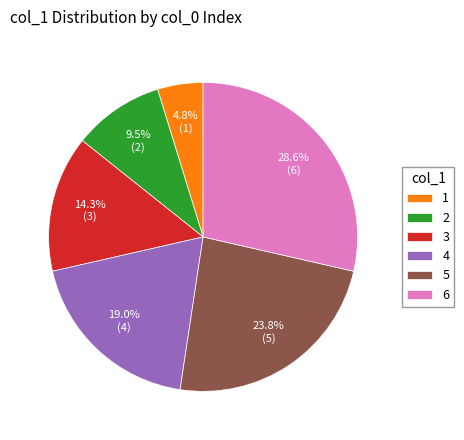

Is there a majority slice in this chart?

No